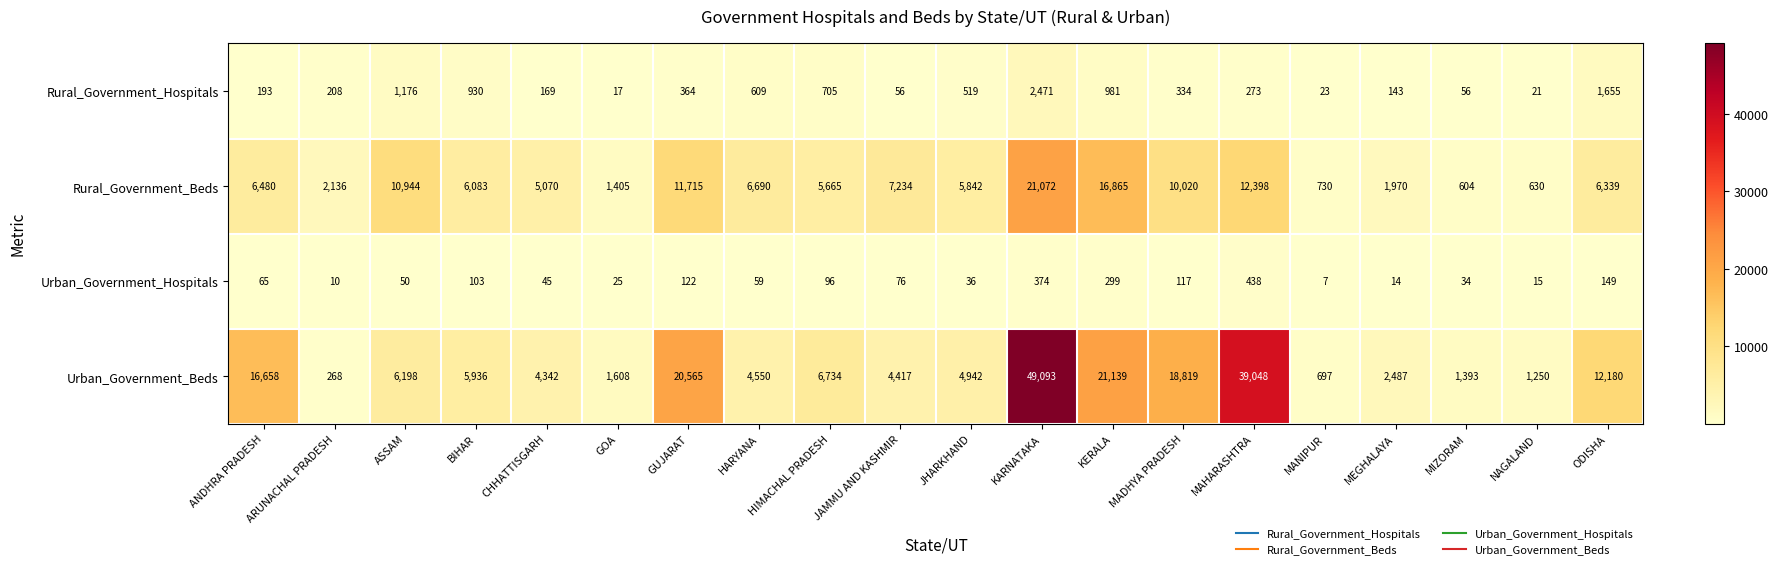

Is it true that Rural_Government_Beds equals 6083 at BIHAR?

True